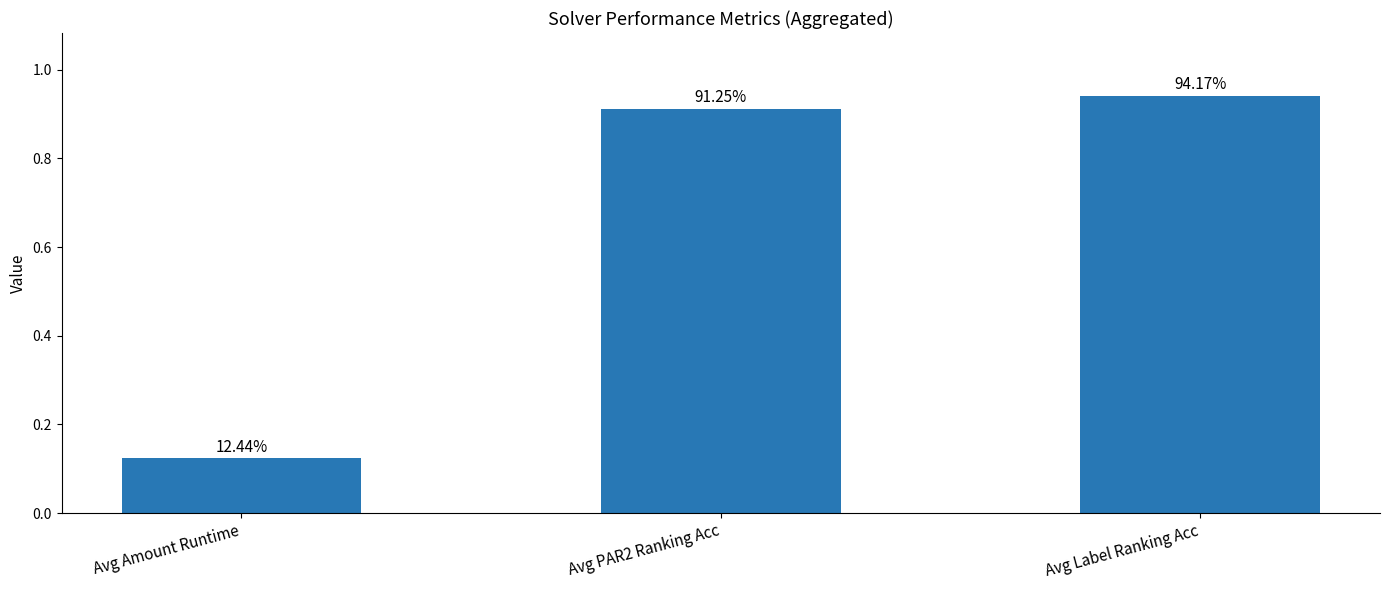

What is the sum of all values?

2.0